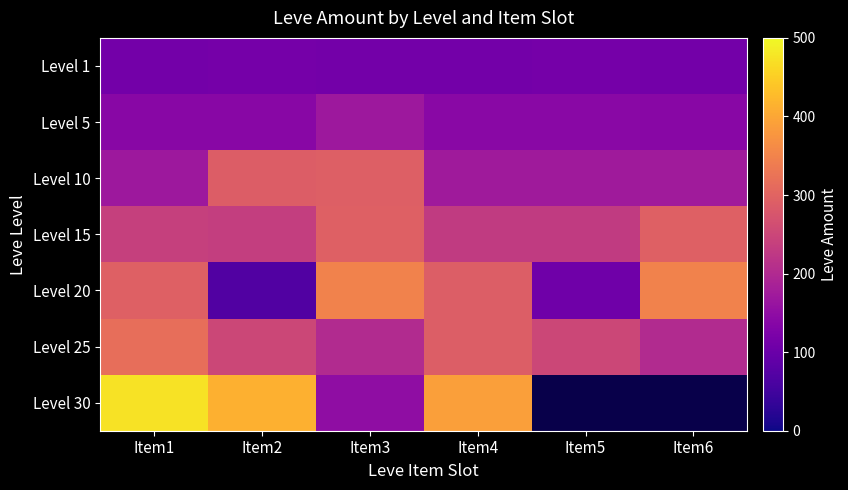

How many categories are shown in the chart?

6